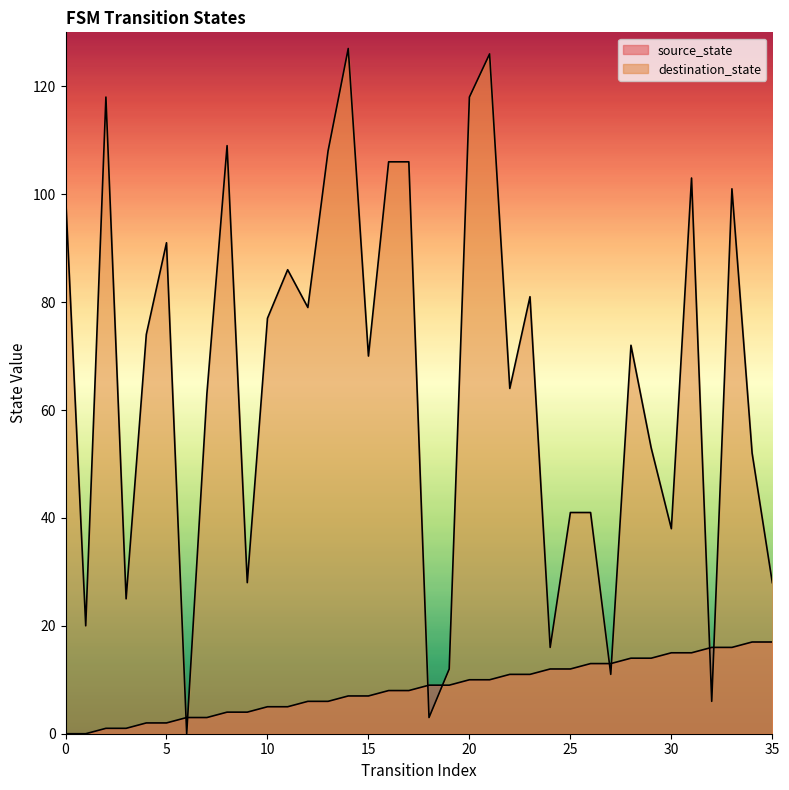

True or false: source_state has a value of 3 at 6.

True